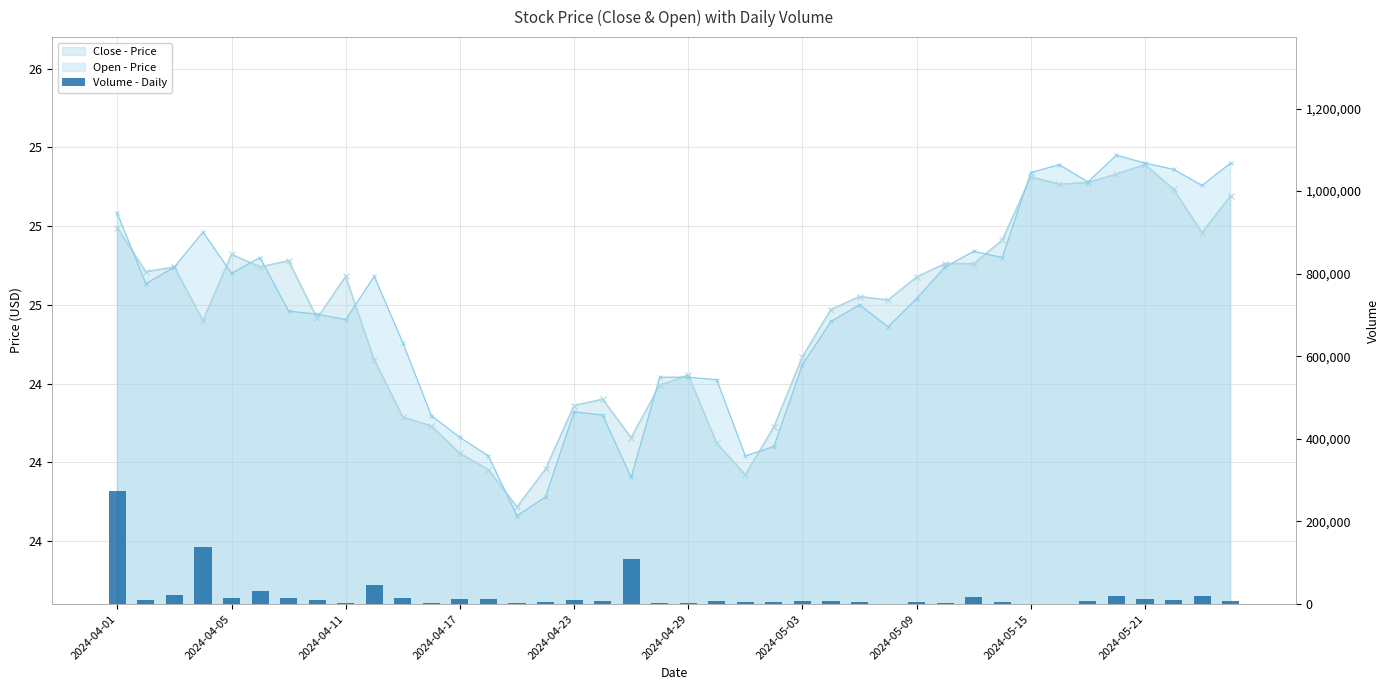

Which label corresponds to the largest value in the chart?

2024-04-01